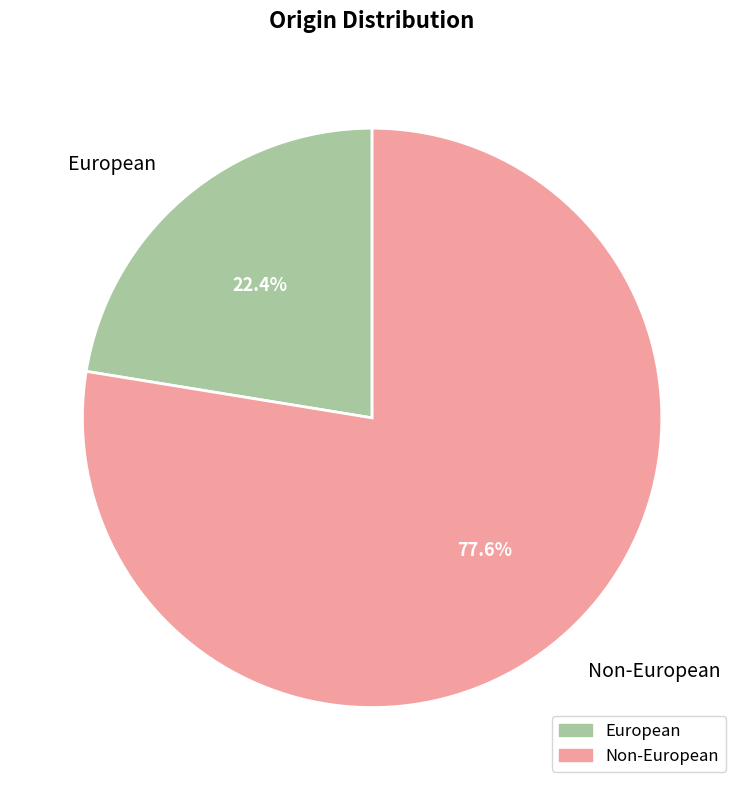

To the nearest percent, what portion does European represent?

22%